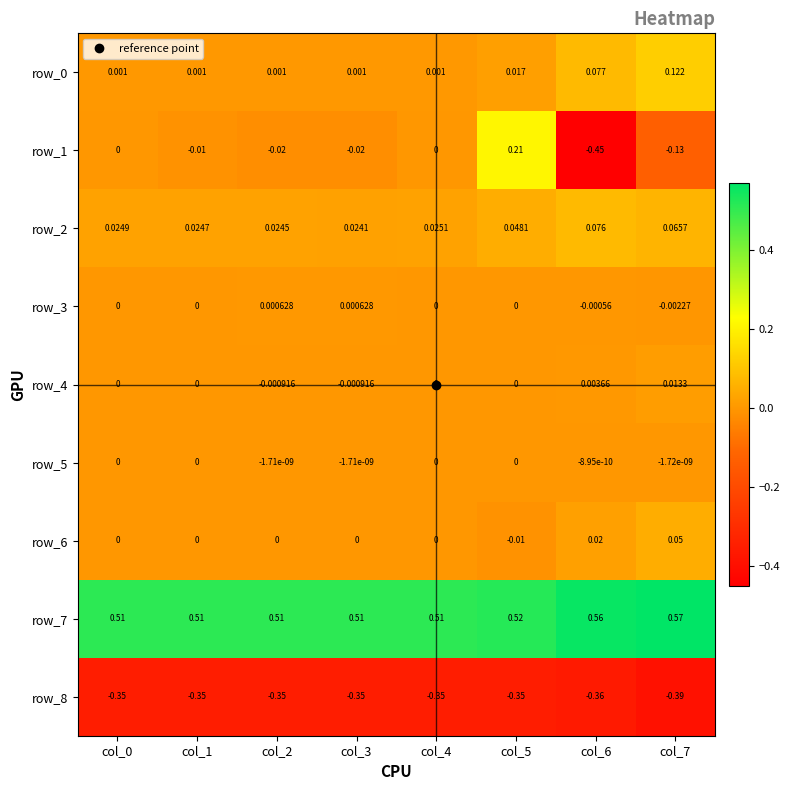

Which category has the lowest value across all series?

col_6